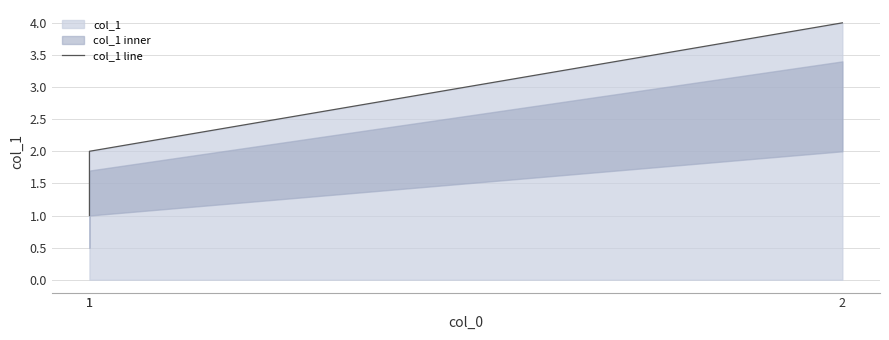

How many data points are less than 2?

1